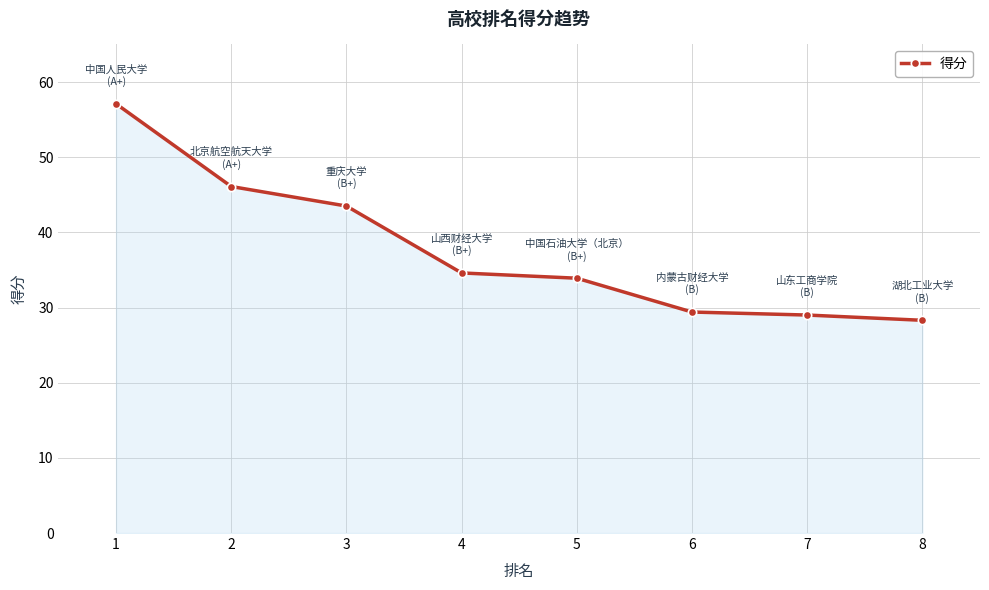

Is it true that the value at 7 is 17.6?

False